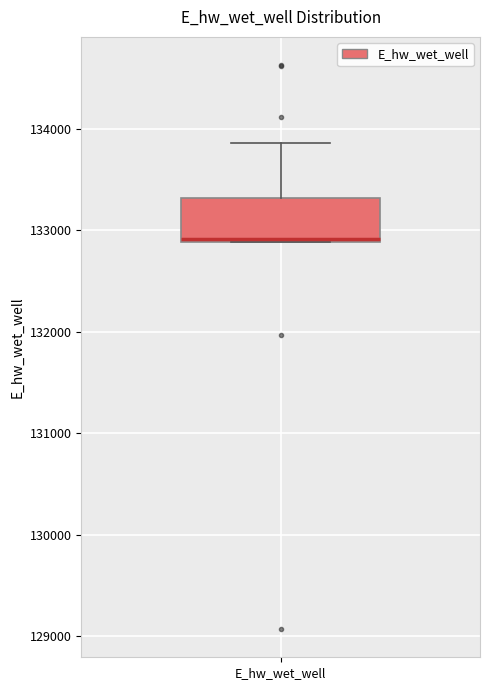

Transcribe this box plot: give where the median line is, the range the box spans, and where the two whiskers end, as read against the y-axis. The values are not printed on the chart, so give them approximately, as read against the axis.

median 132900, box 132900 to 133300, whiskers 132900 to 133900